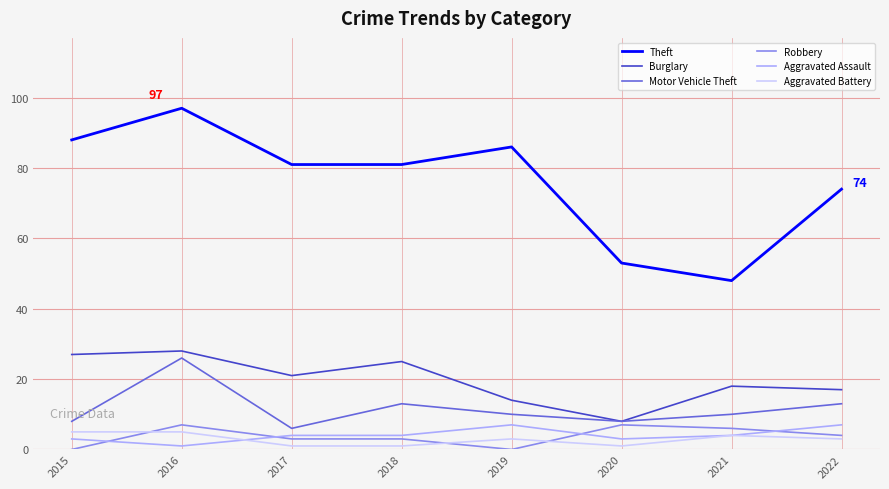

True or false: Aggravated Battery and Theft cross at least once.

False